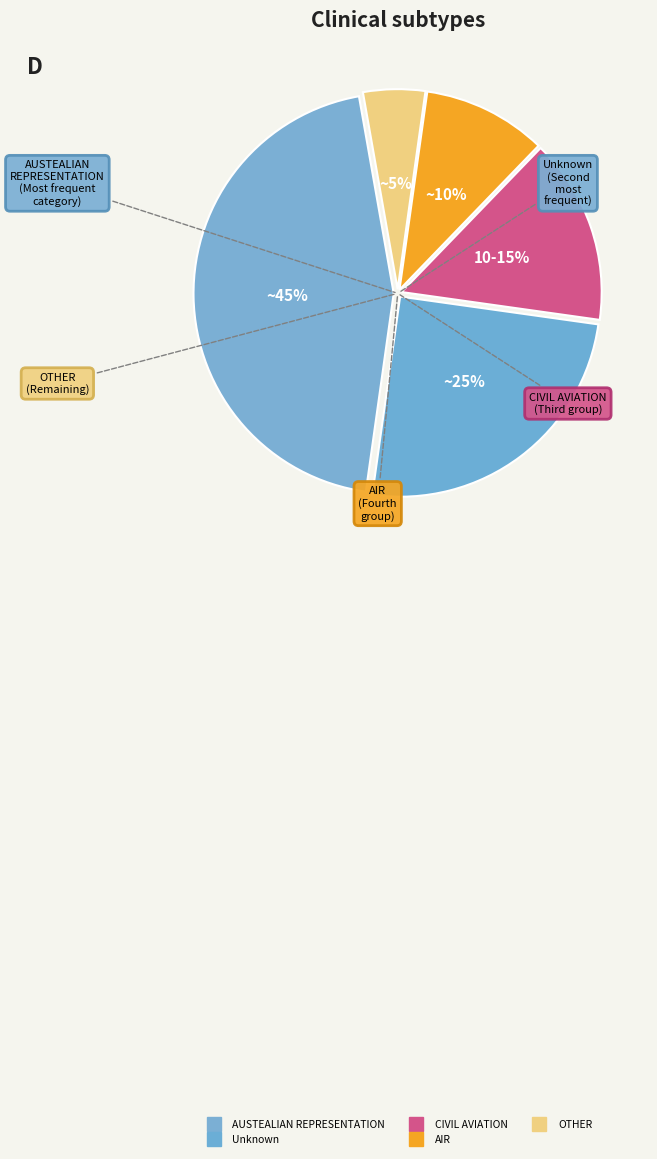

Count the number of slices in the pie.

5